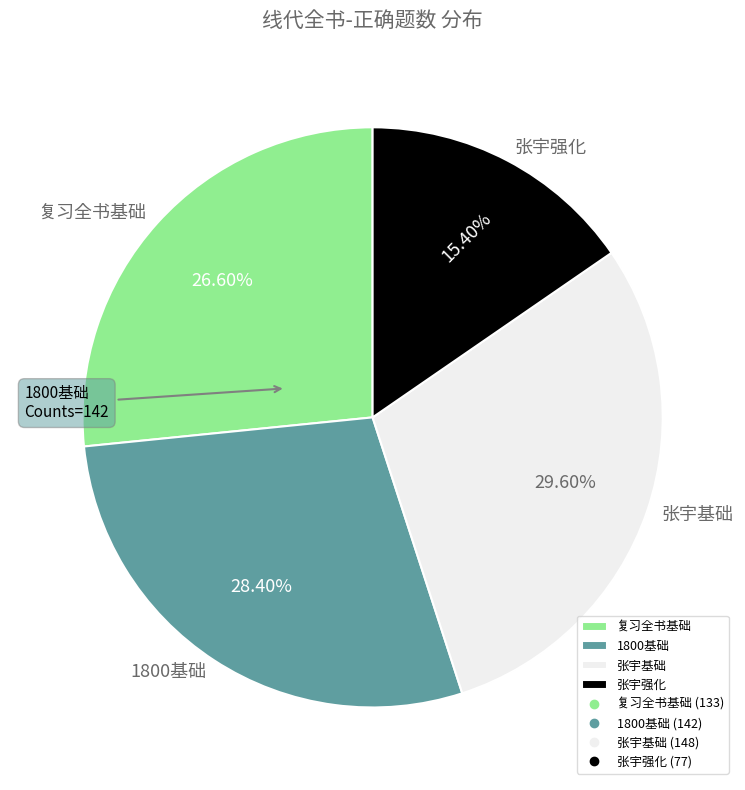

Is there any slice that represents more than half of the pie?

No